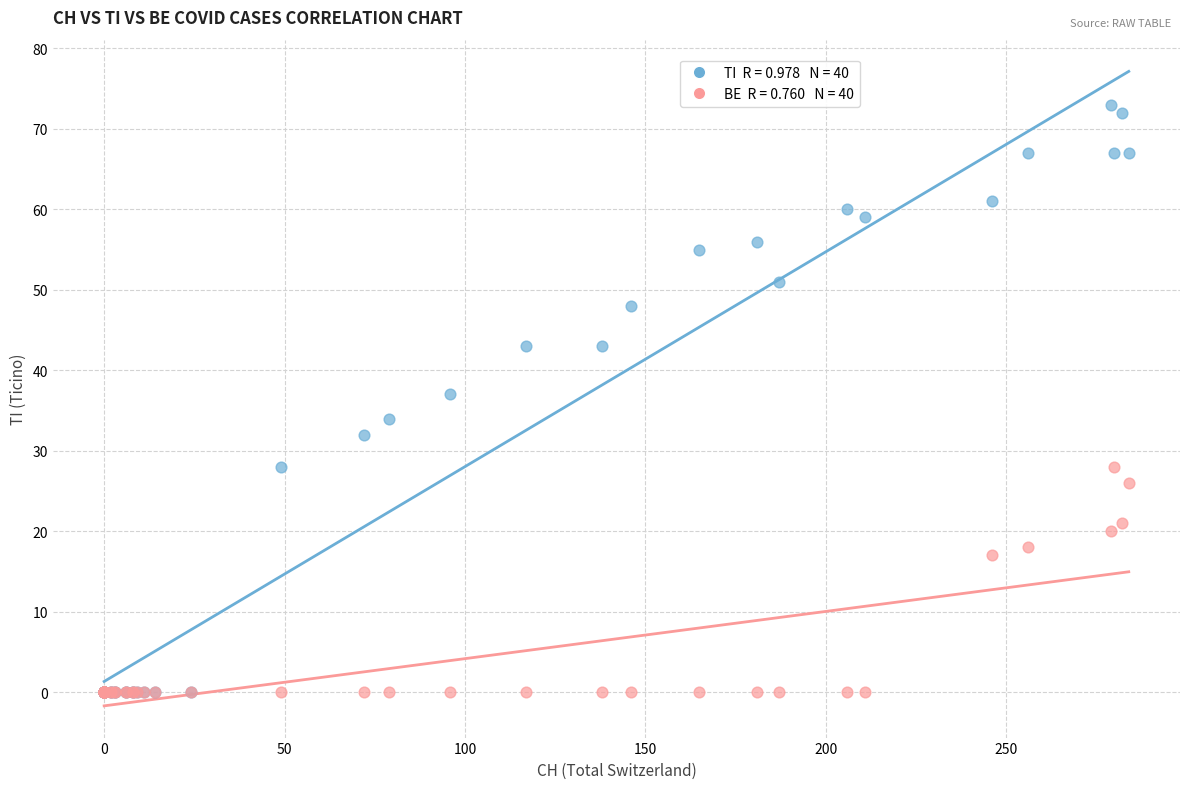

Across all series, what Y value is closest to 36?

37